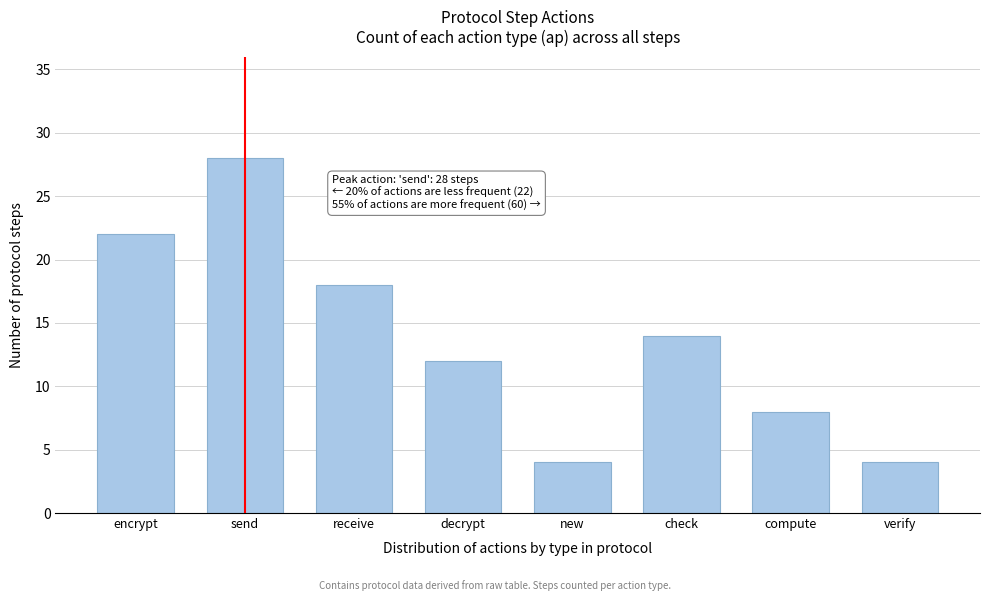

Reading right to left, extract all data points from this chart.

4	8	14	4	12	18	28	22